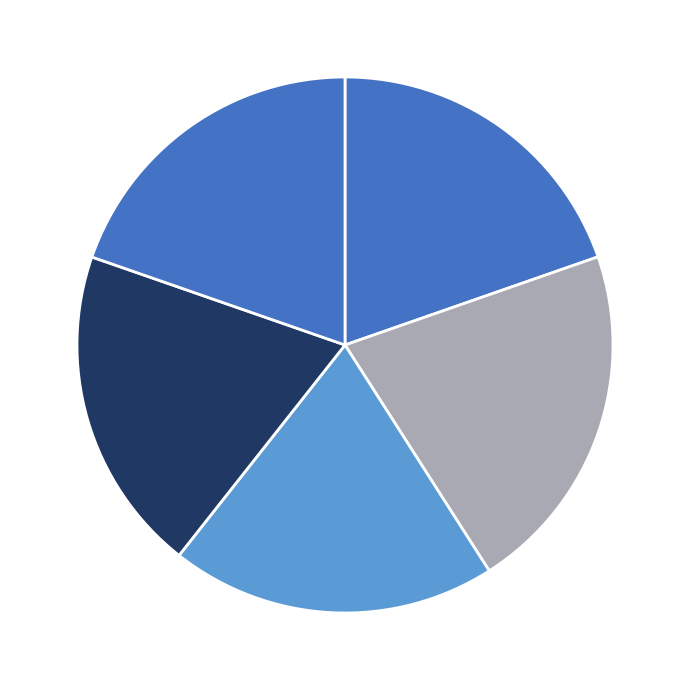

How many segments does this pie chart have?

5